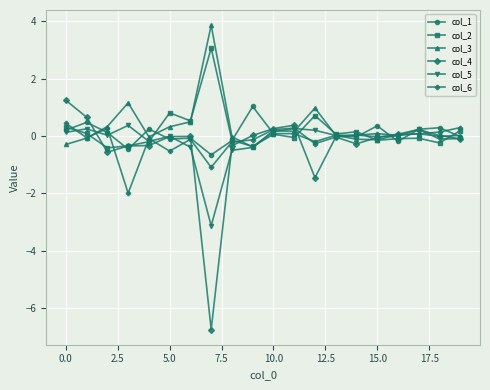

Which series has the widest spread of values?

col_4